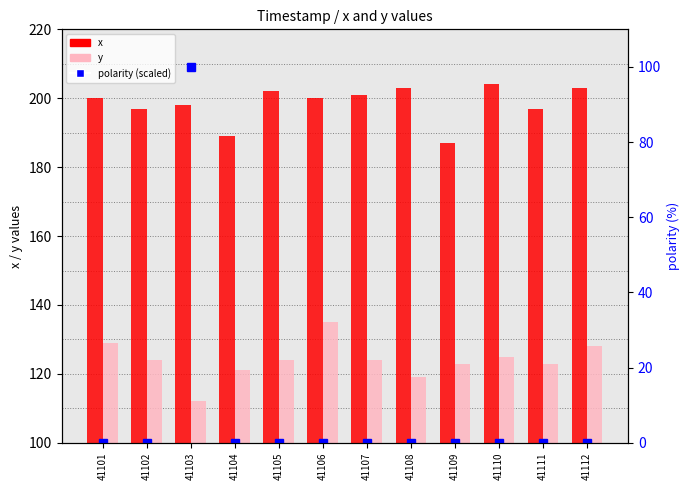

Reading left to right, transcribe all the data shown in this chart.

x: 41101=200	41102=197	41103=198	41104=189	41105=202	41106=200	41107=201	41108=203	41109=187	41110=204	41111=197	41112=203
y: 41101=129	41102=124	41103=112	41104=121	41105=124	41106=135	41107=124	41108=119	41109=123	41110=125	41111=123	41112=128
polarity (scaled): 41101=0	41102=0	41103=100	41104=0	41105=0	41106=0	41107=0	41108=0	41109=0	41110=0	41111=0	41112=0